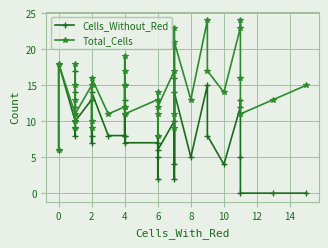

How many values in the Total_Cells series are below 13?

17